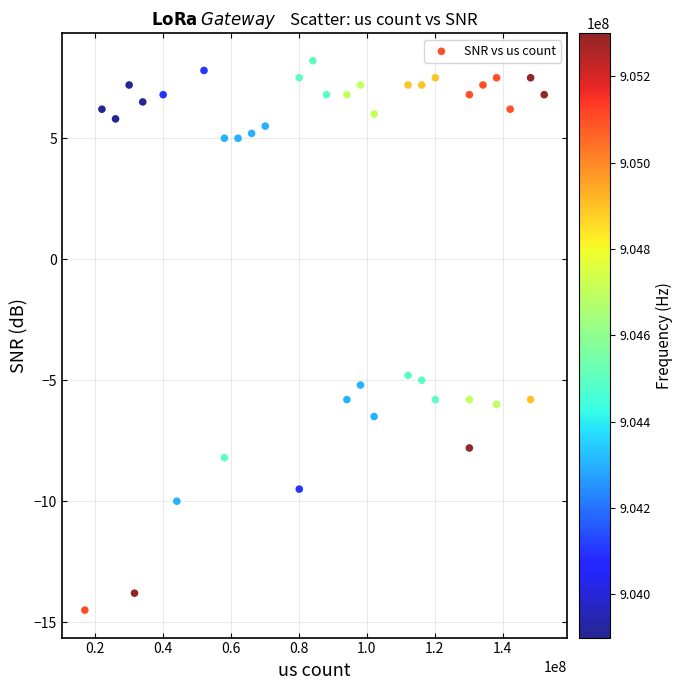

What is the range of X values (max minus min)?

135138032.0